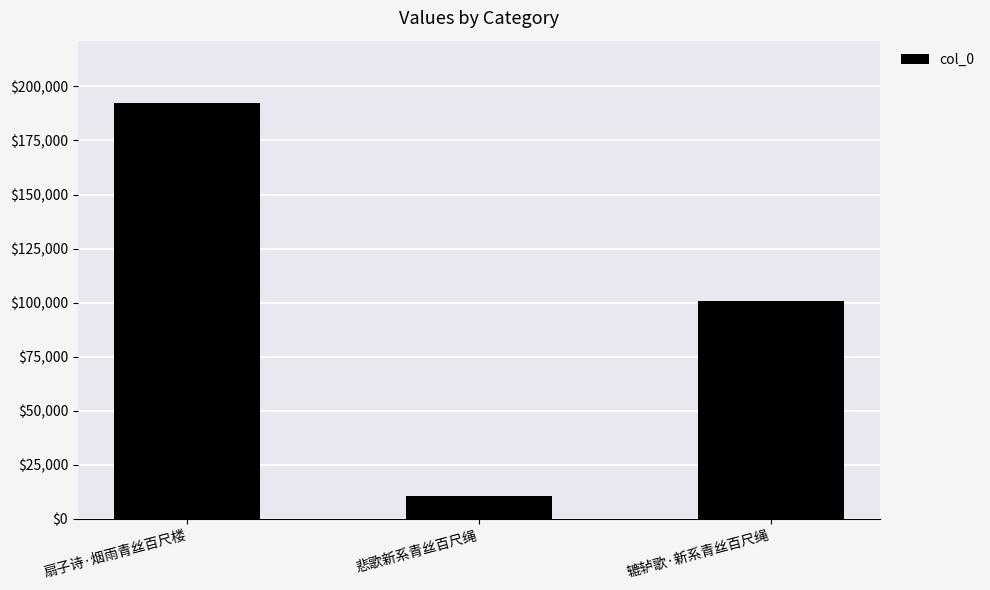

Rank the categories by value from highest to lowest.

扇子诗·烟雨青丝百尺楼, 辘轳歌·新系青丝百尺绳, 悲歌新系青丝百尺绳